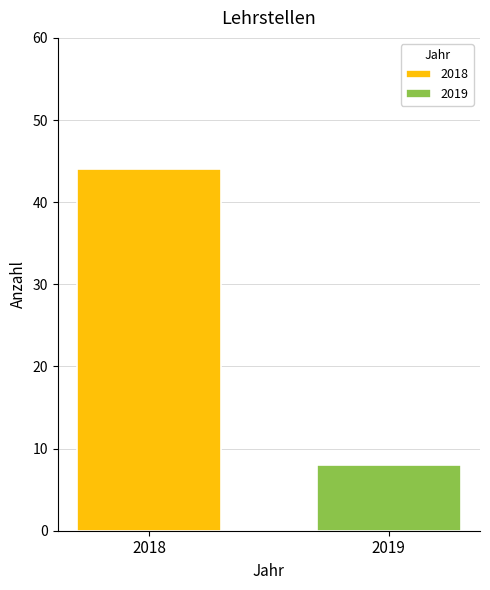

Which has a higher value, 2019 or 2018?

2018